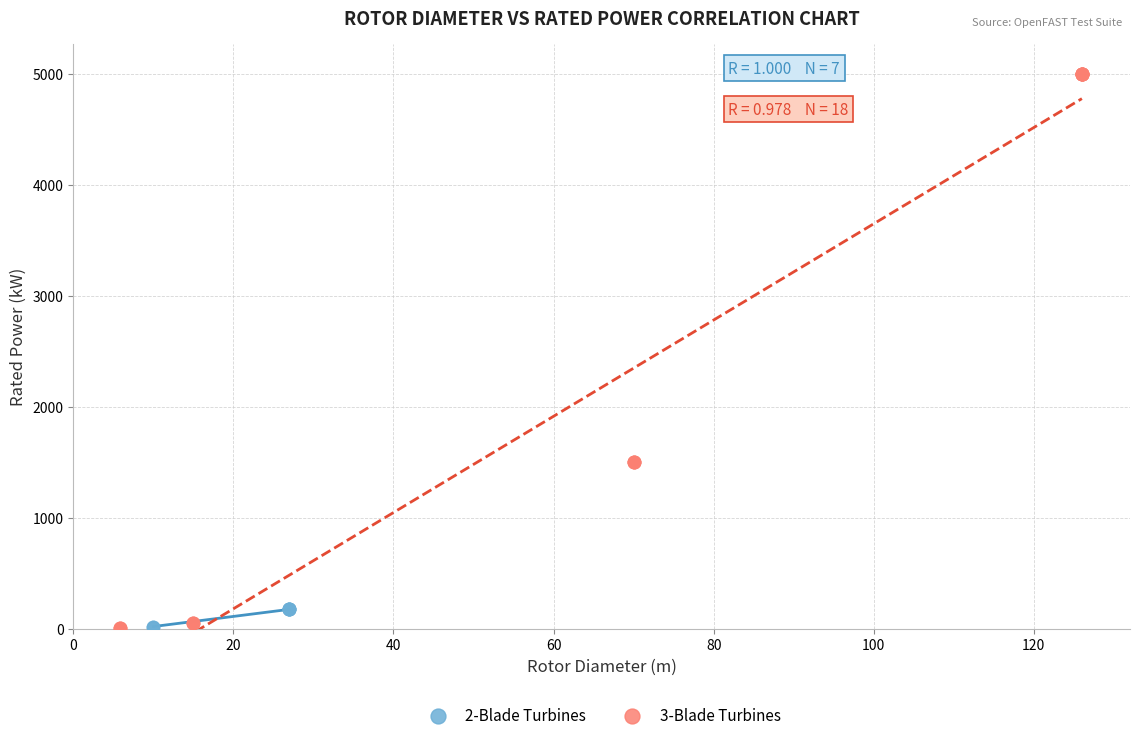

Which series reaches the maximum Y coordinate?

3-Blade Turbines